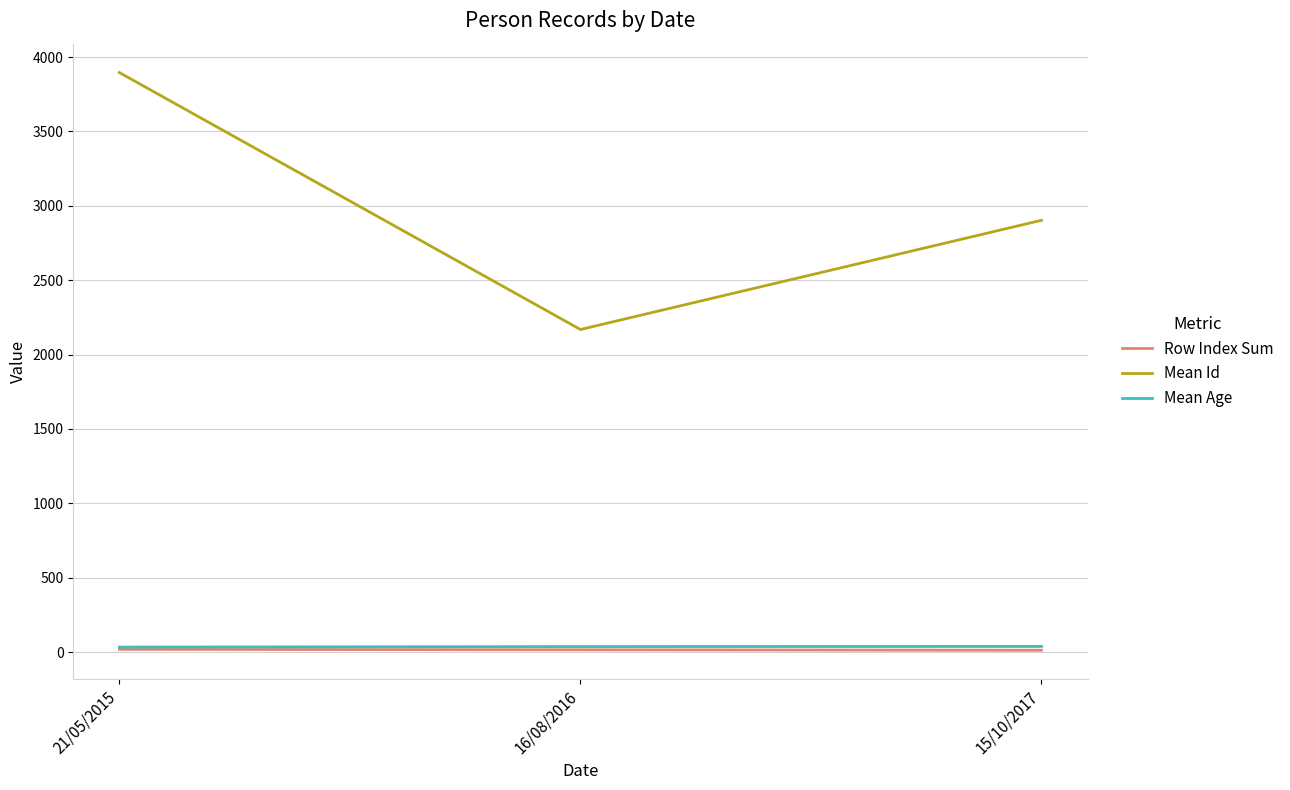

Which series has the largest total across all categories?

Mean Id